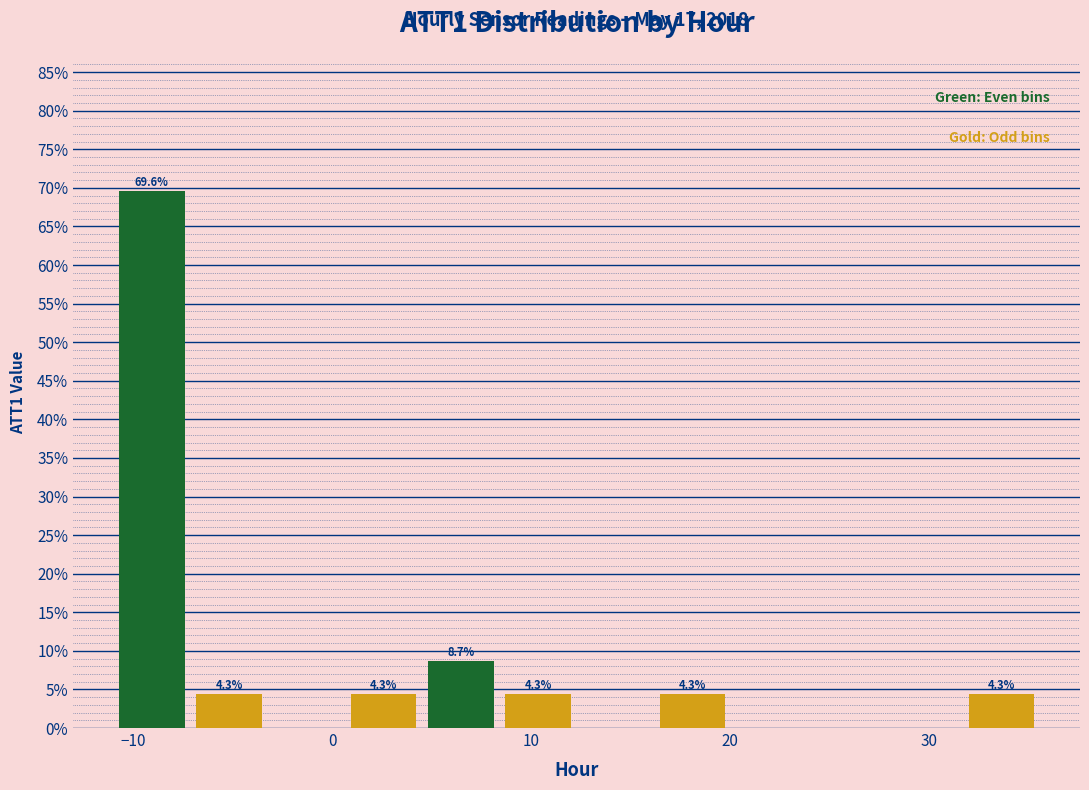

Read against the x-axis, roughly where is the centre of the tallest bar?

-9